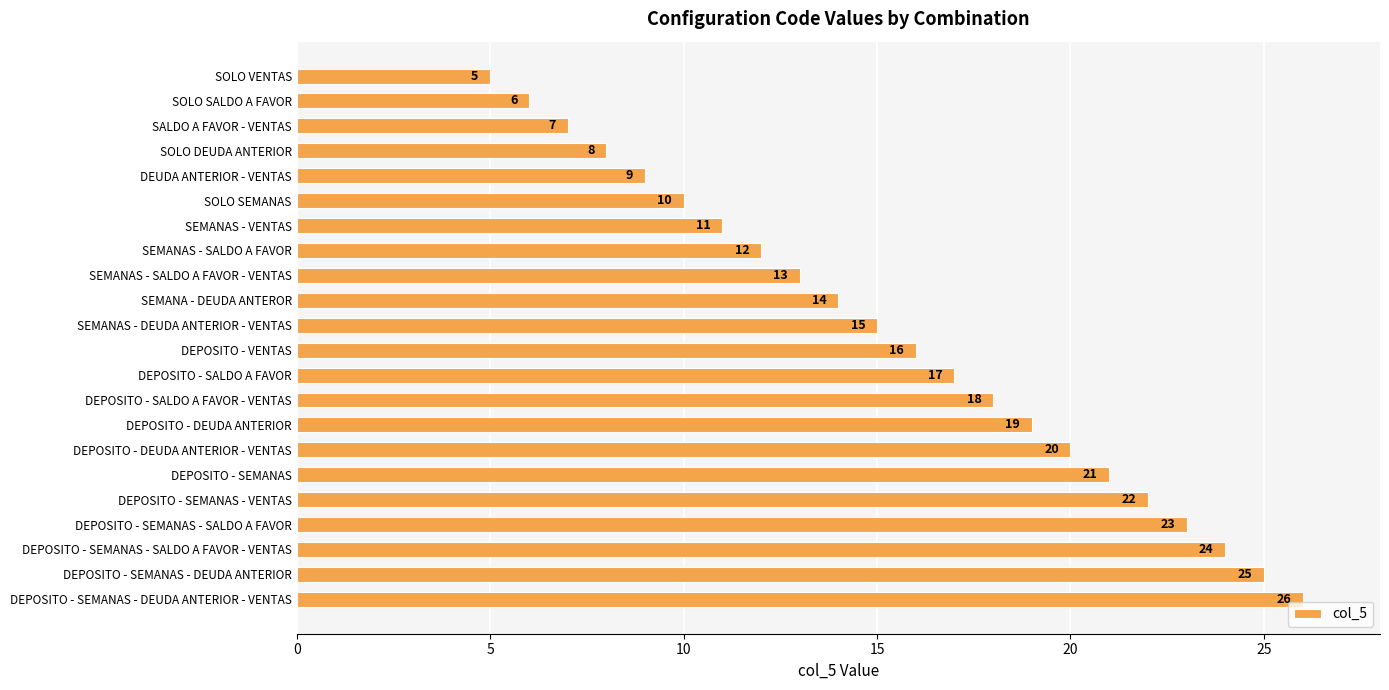

Does the chart contain stacked bars?

No